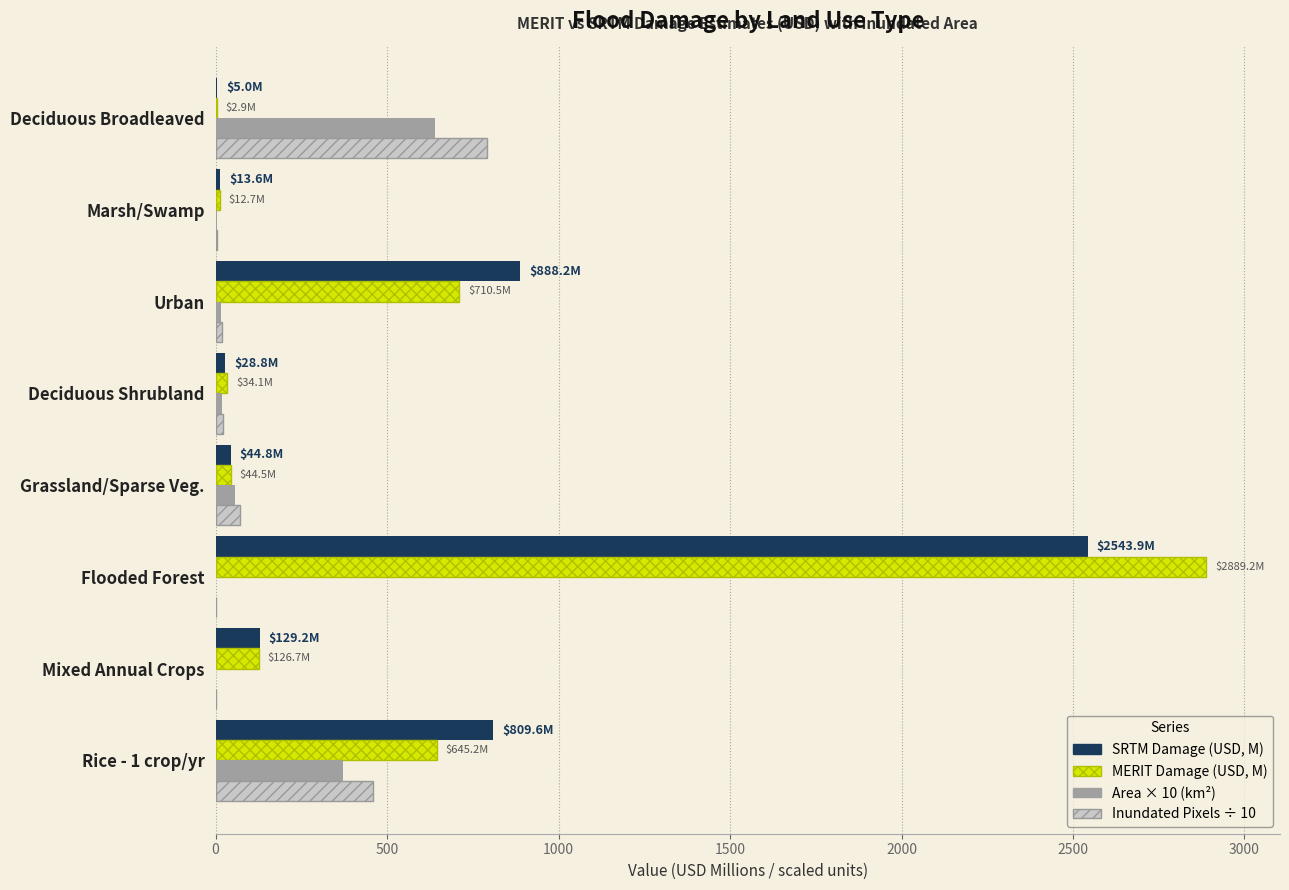

Between Rice - 1 crop/yr and Mixed Annual Crops, which series saw the biggest shift?

SRTM Damage (USD, M)